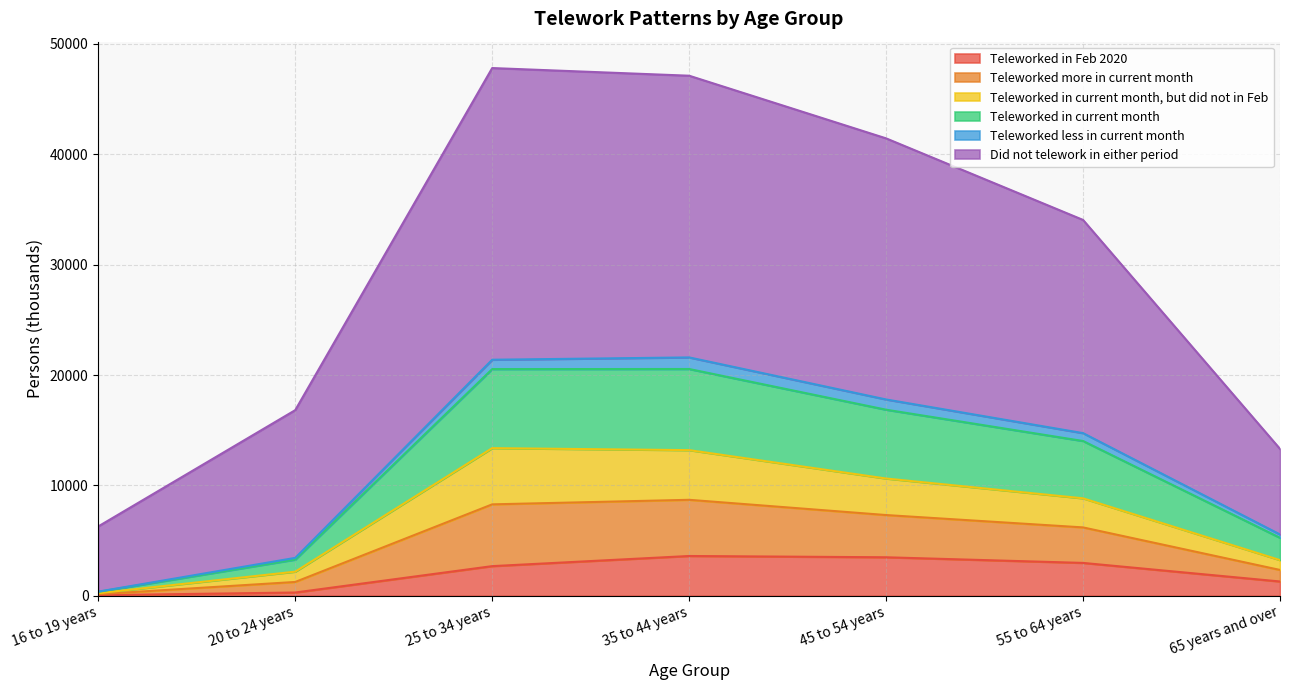

What are all the series names shown in the legend?

Teleworked in Feb 2020, Teleworked more in current month, Teleworked in current month, but did not in Feb, Teleworked in current month, Teleworked less in current month, Did not telework in either period